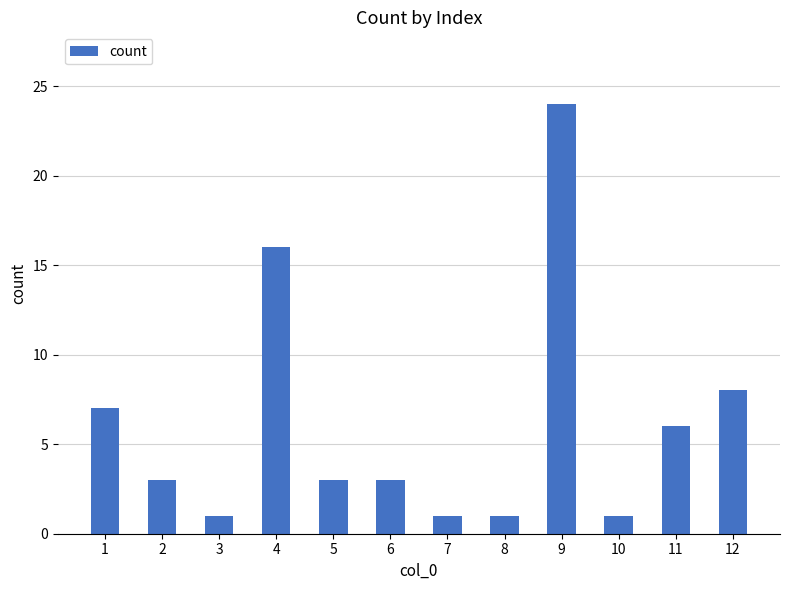

What is the greatest value displayed?

24